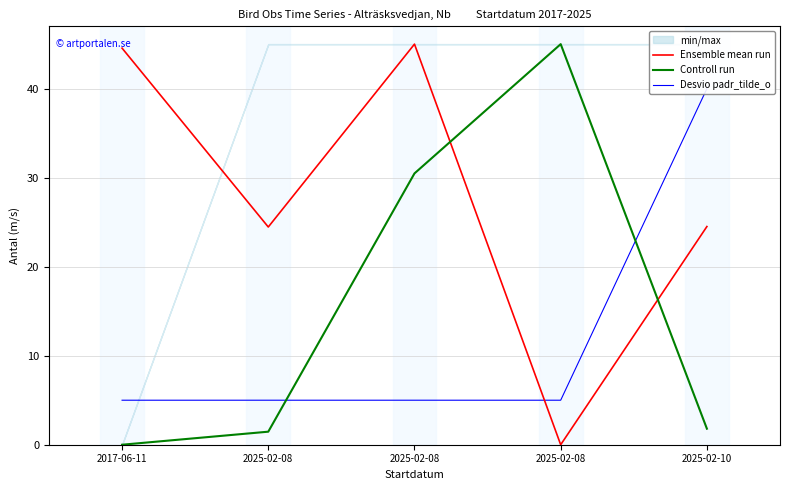

At how many categories does at least one series exceed 25?

4